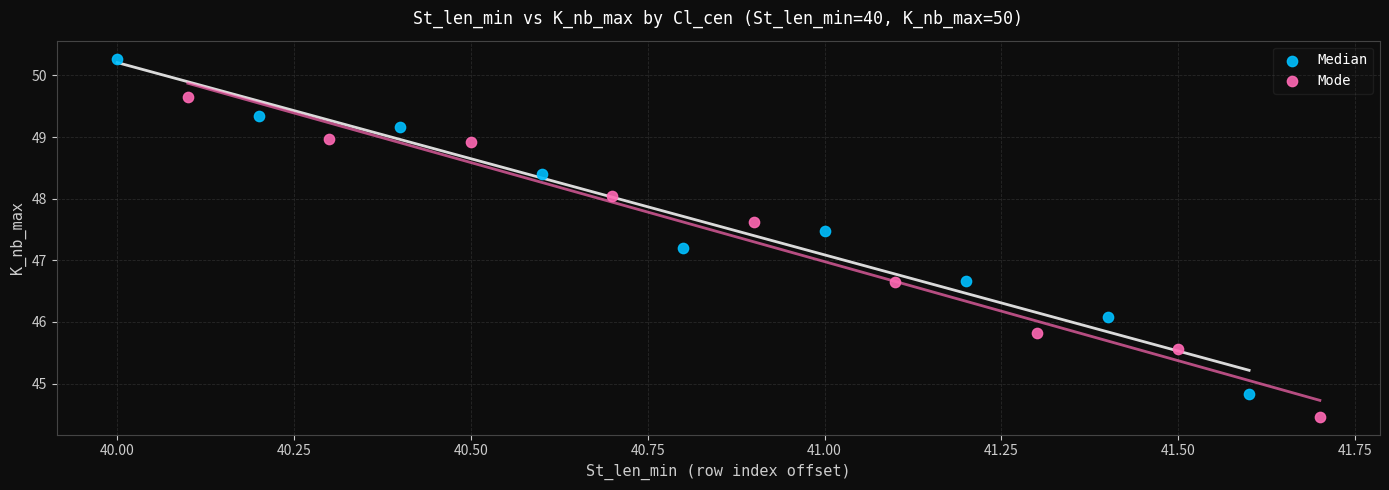

Which series has the largest Y range (max minus min)?

Median